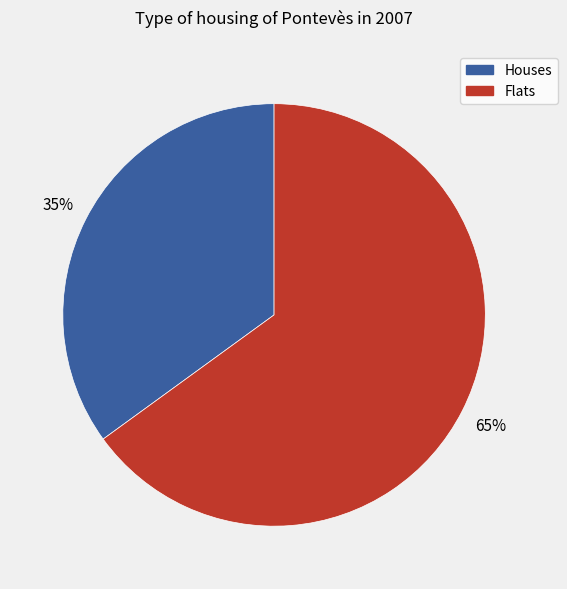

Is the sum of Flats and Houses greater than half?

Yes